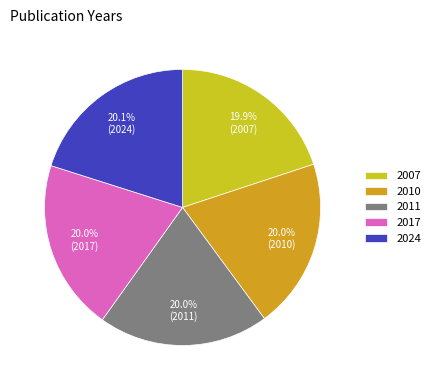

How many segments does this pie chart have?

5